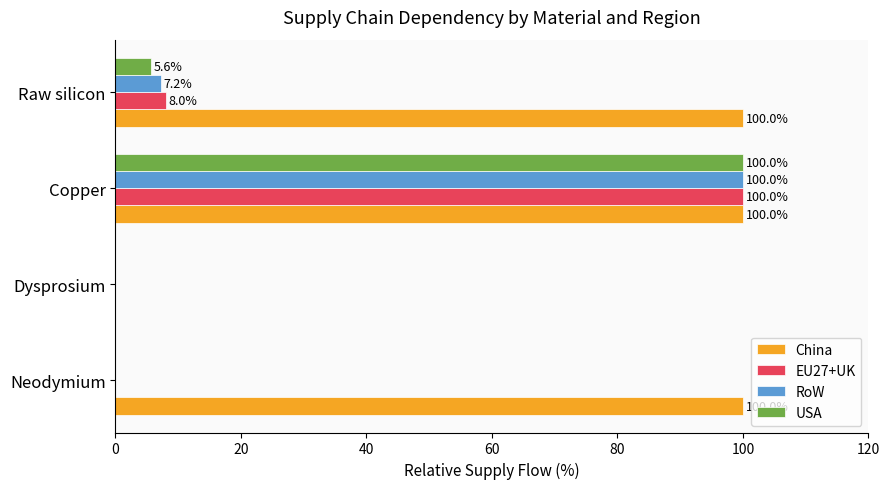

What are all the series names shown in the legend?

China, EU27+UK, RoW, USA